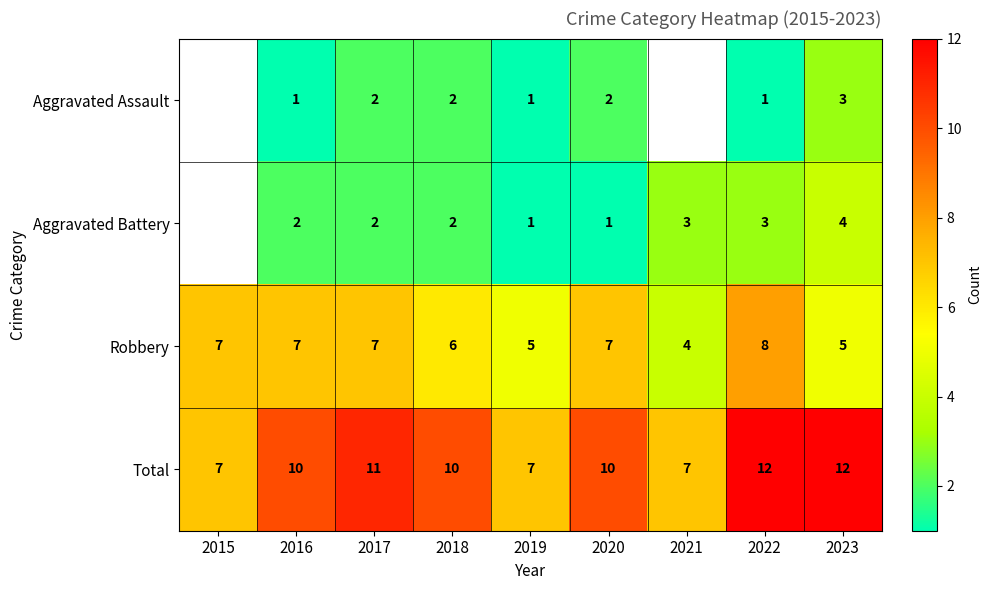

What is the total value across all series at 2016?

20.0